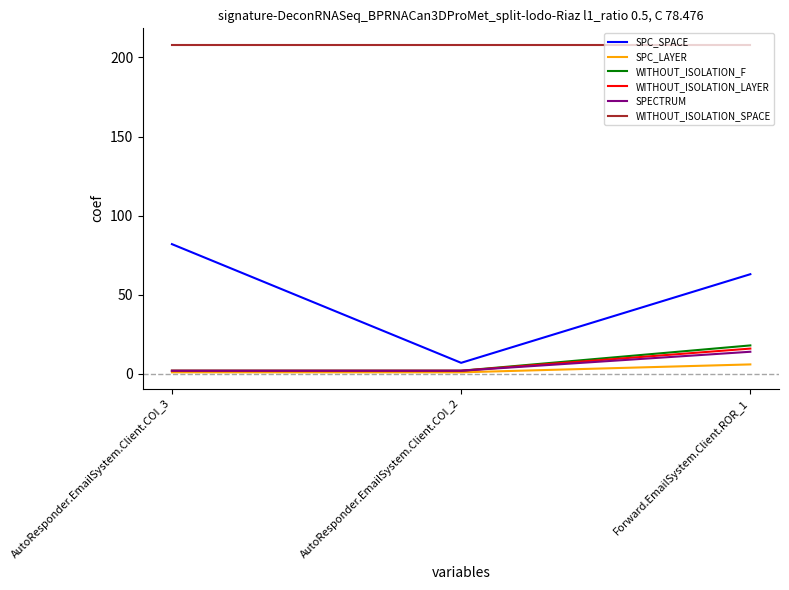

What is the average value of the WITHOUT_ISOLATION_SPACE series?

208